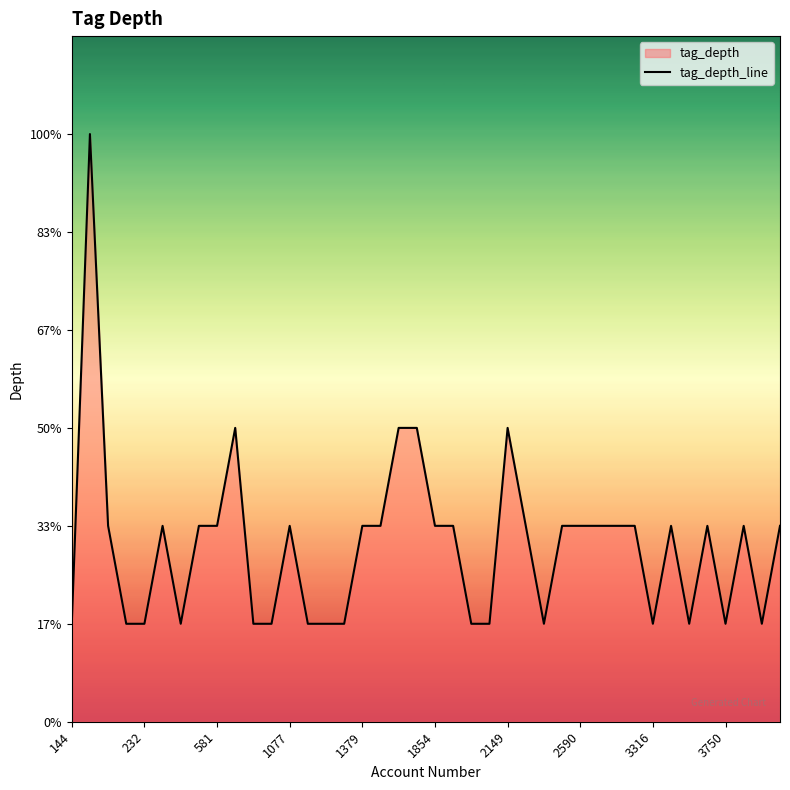

What is the ratio of the value at 10 to the value at 38?

1.0